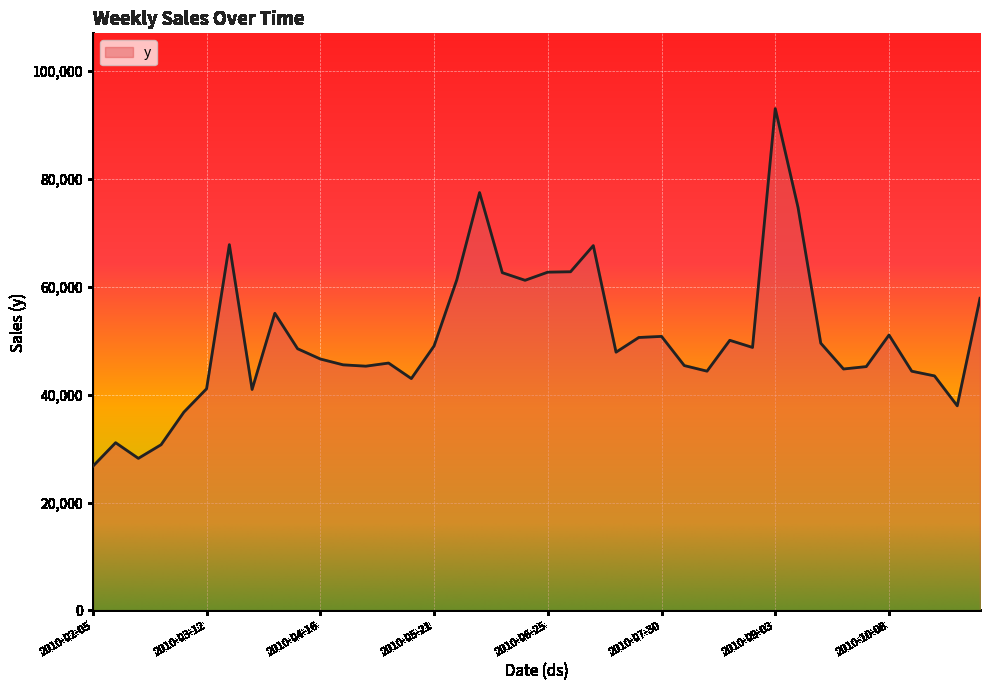

What is the maximum value shown in the chart?

92984.5